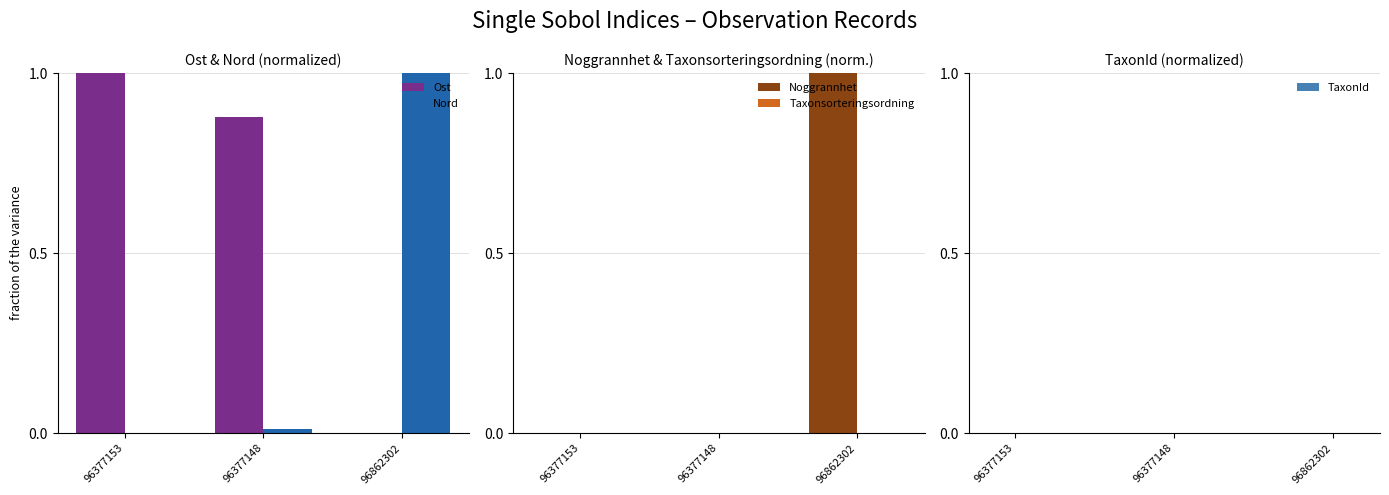

What is the difference between the maximum and minimum values in the Nord series?

1.0